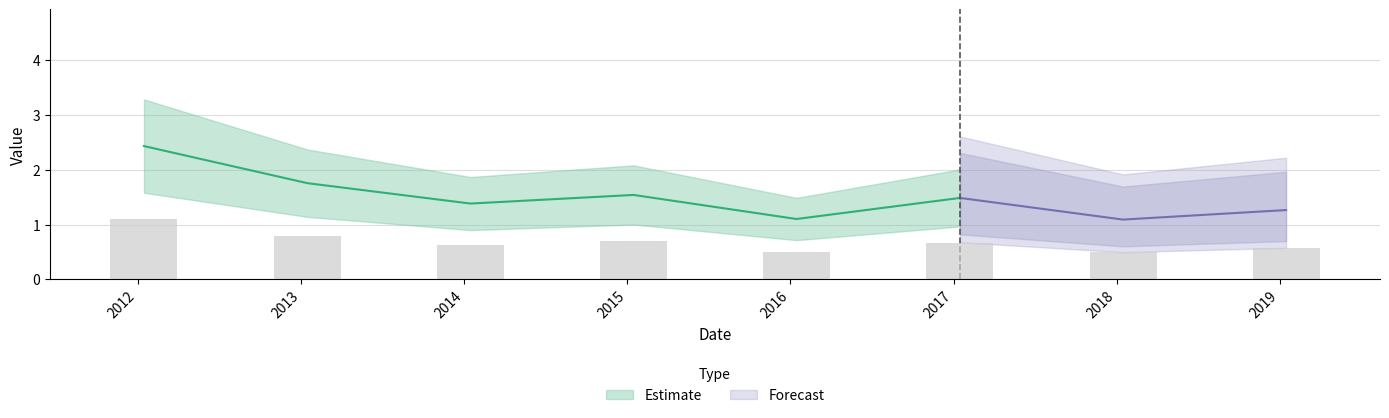

List the labels in order of value, largest first.

2012-01-15, 2013-01-15, 2015-01-15, 2017-01-15, 2014-01-15, 2019-01-15, 2016-01-15, 2018-01-15